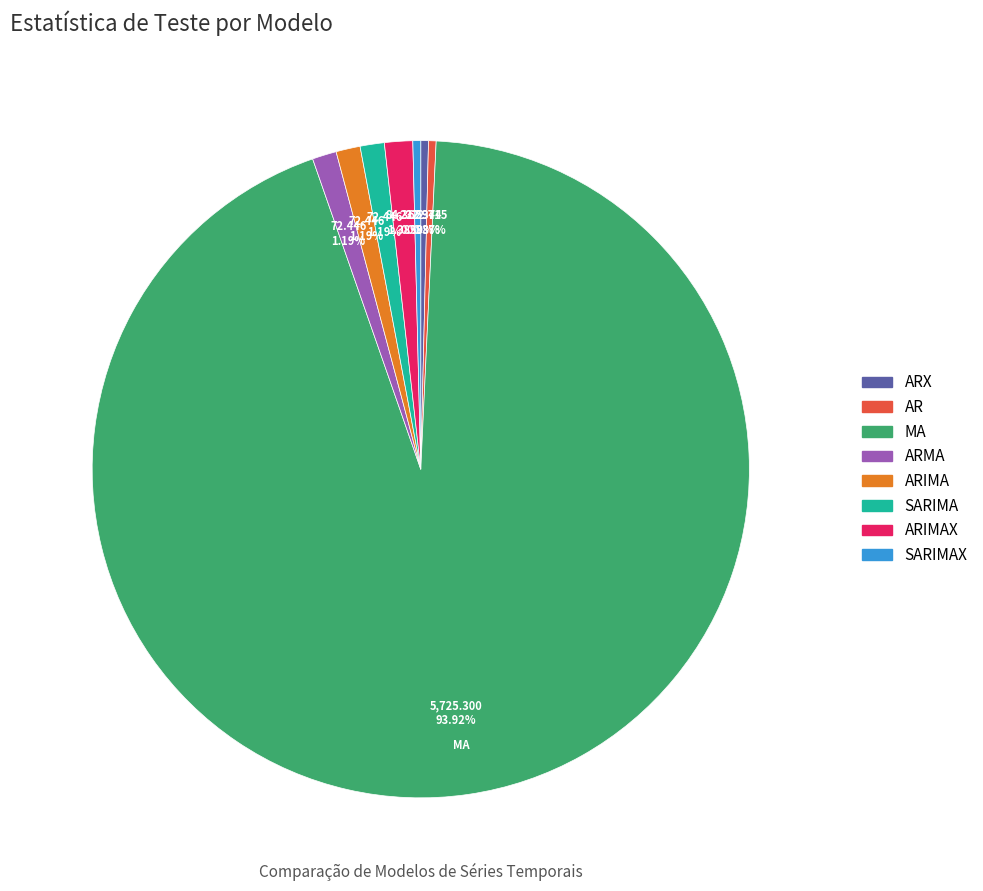

Is there any slice that represents more than half of the pie?

Yes